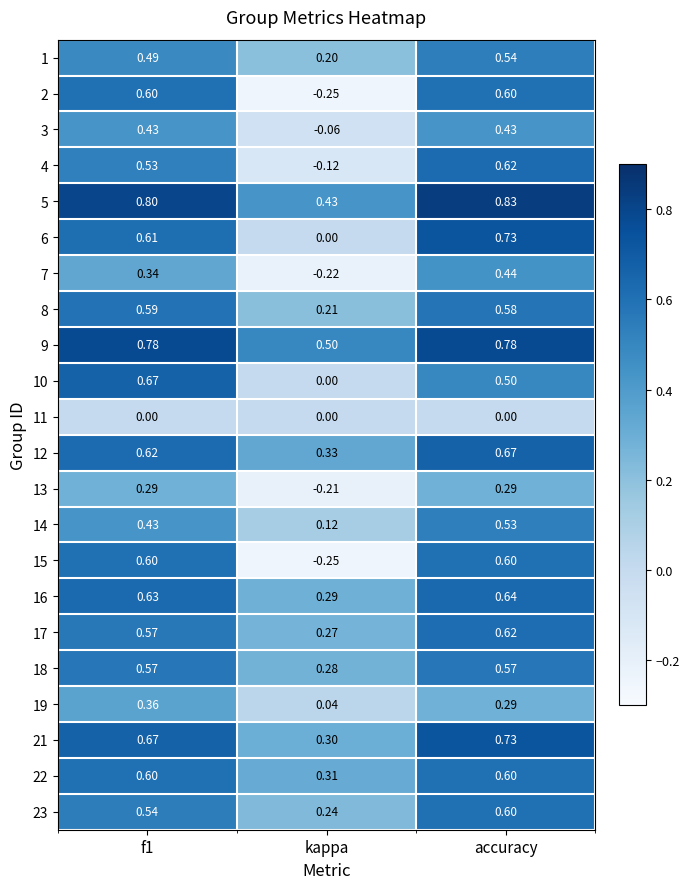

Which category has the lowest value in the 9 series?

kappa